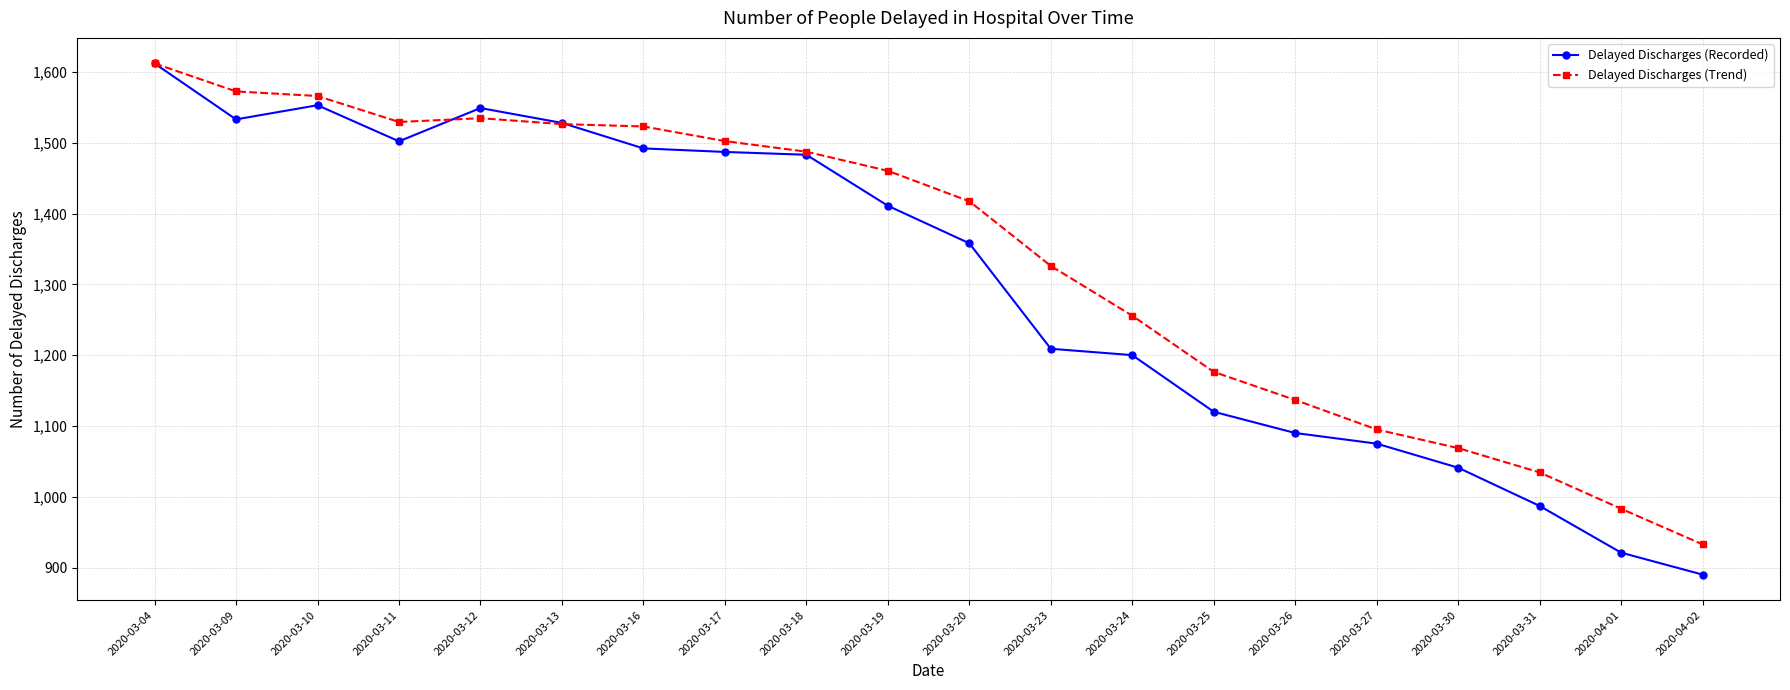

Which label corresponds to the largest value in the chart?

2020-03-04